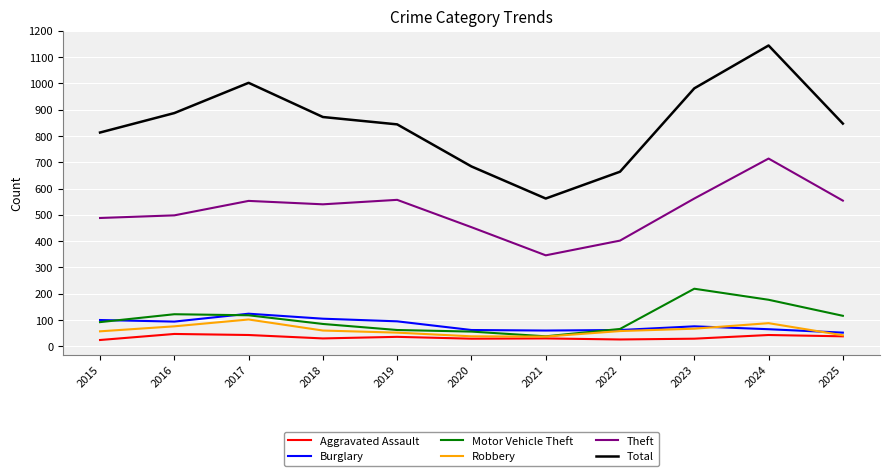

True or false: Robbery has more than 1 interior local peaks.

True